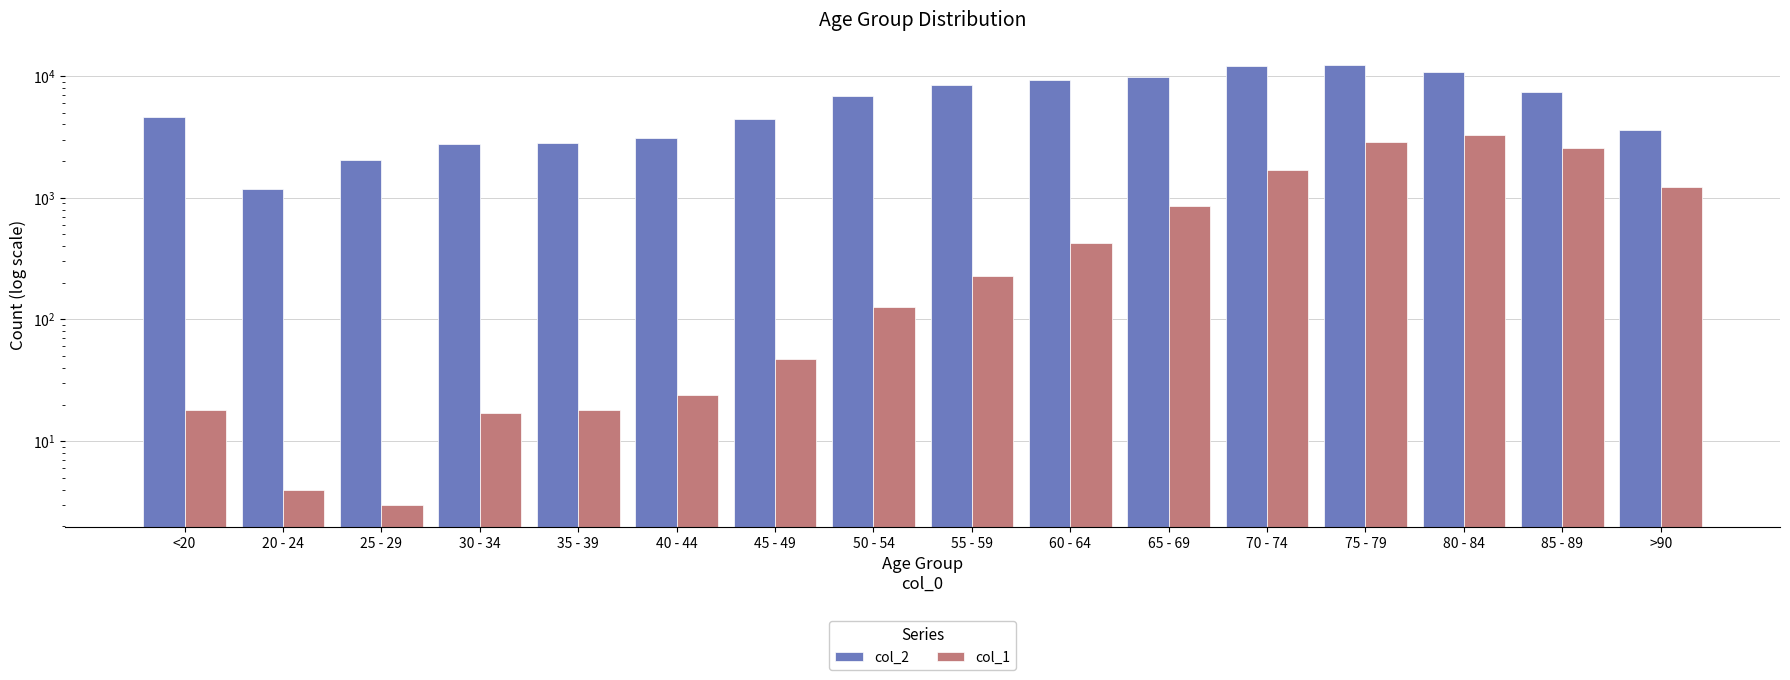

At which label is col_1 closest to 1638?

70 - 74